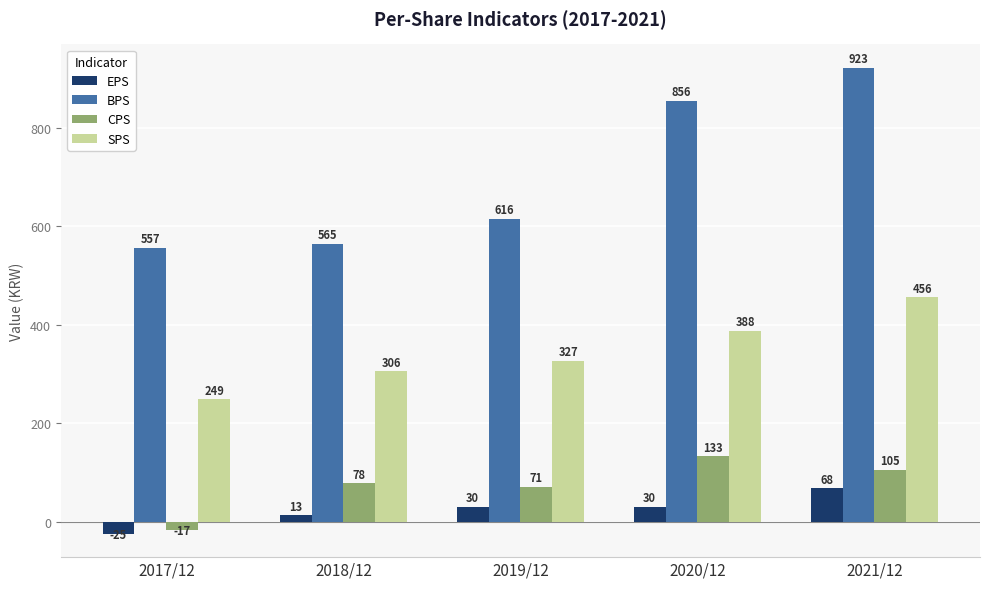

What is the difference between the second highest and second lowest values in the SPS series?

82